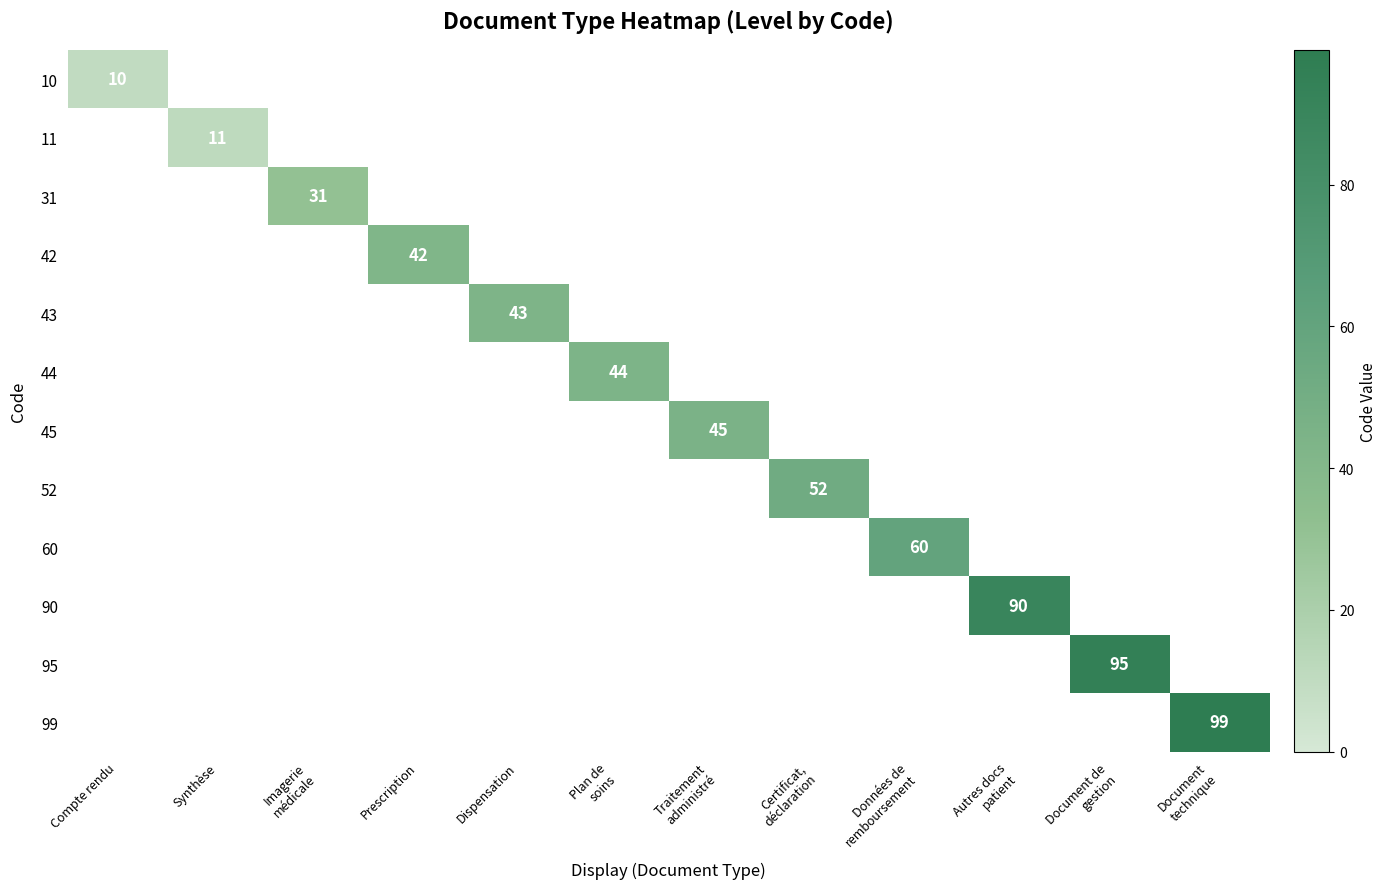

List the series in order of their overall mean, lowest first.

10, 11, 31, 42, 43, 44, 45, 52, 60, 90, 95, 99